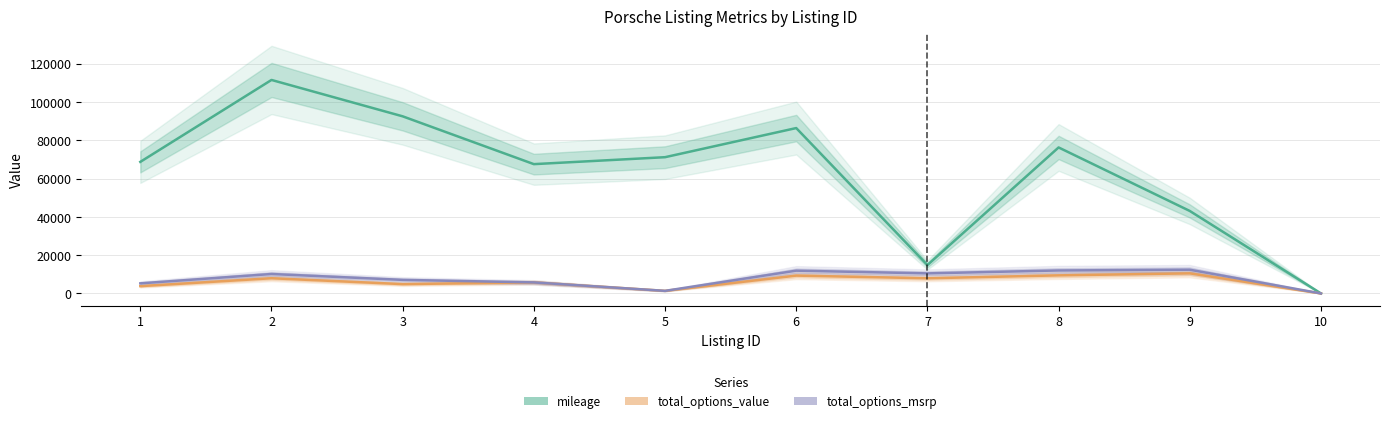

What is the average value of the total_options_msrp series?

7638